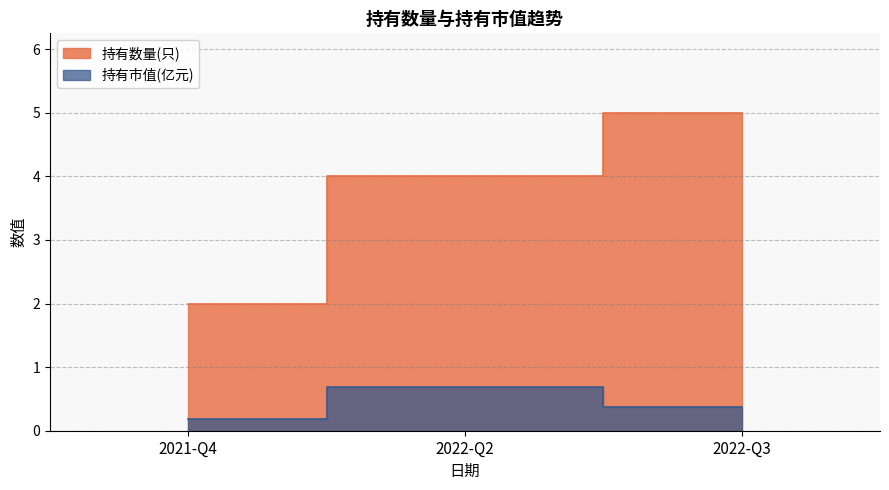

What is the greatest value displayed?

5.0